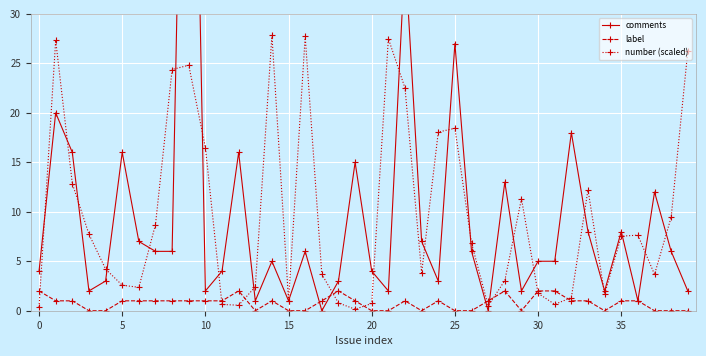

Is this an area chart (filled region under the line)?

No